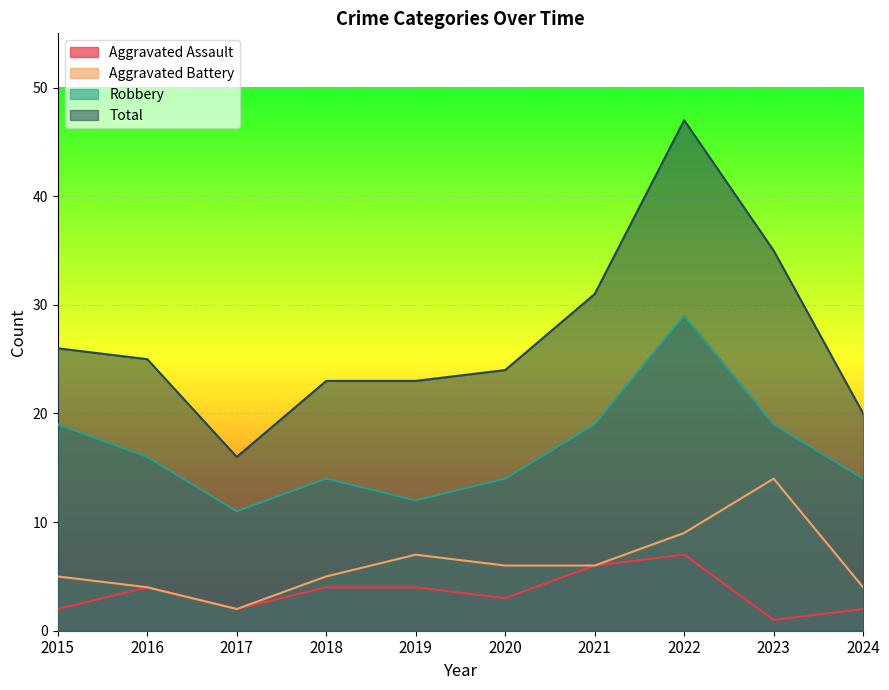

How many data points does each series have?

10